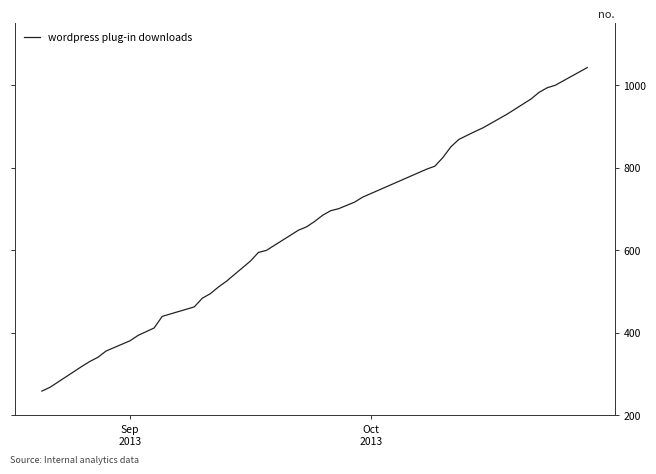

What is the maximum value shown in the chart?

1043